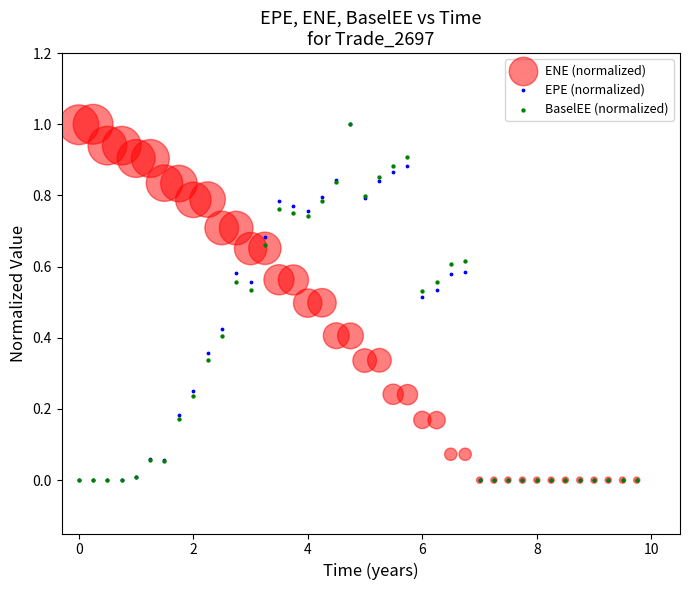

What are all the series names shown in the legend?

ENE (normalized), EPE (normalized), BaselEE (normalized)